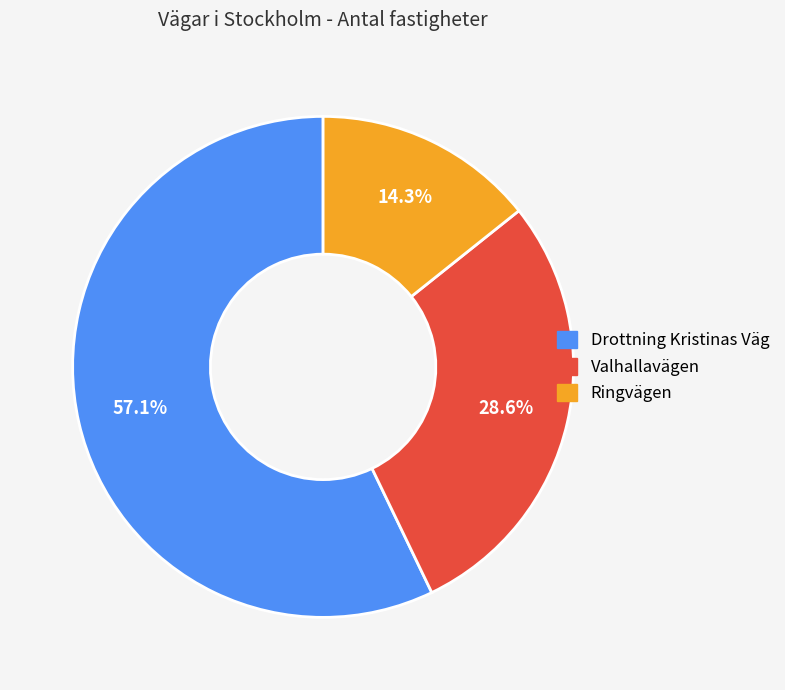

Which has a higher value, Drottning Kristinas Väg or Valhallavägen?

Drottning Kristinas Väg